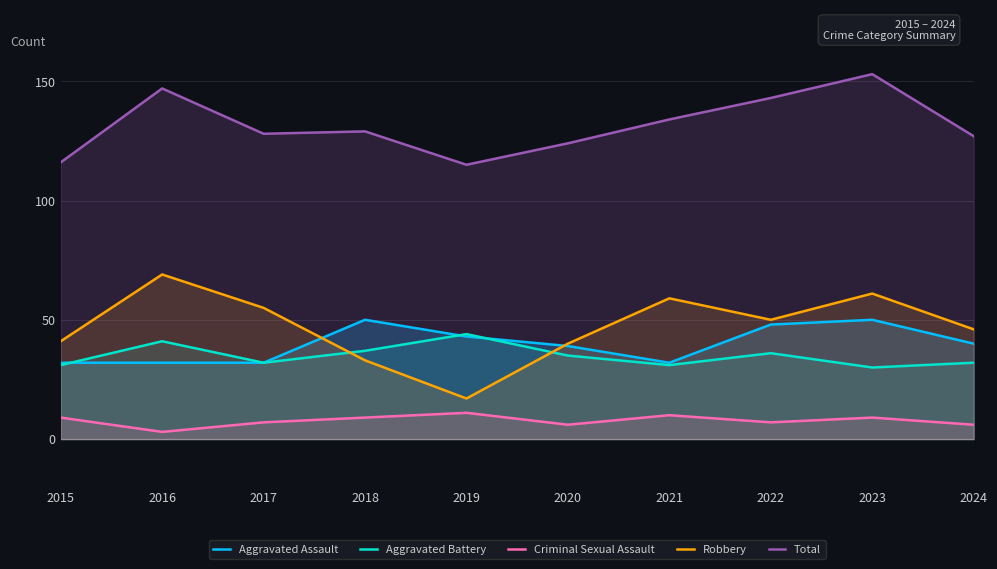

At which category is the sum across all series the highest?

2023